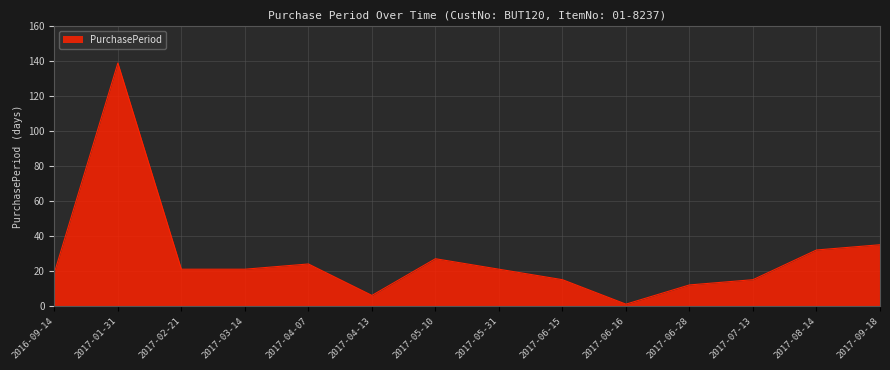

What is the average value?

28